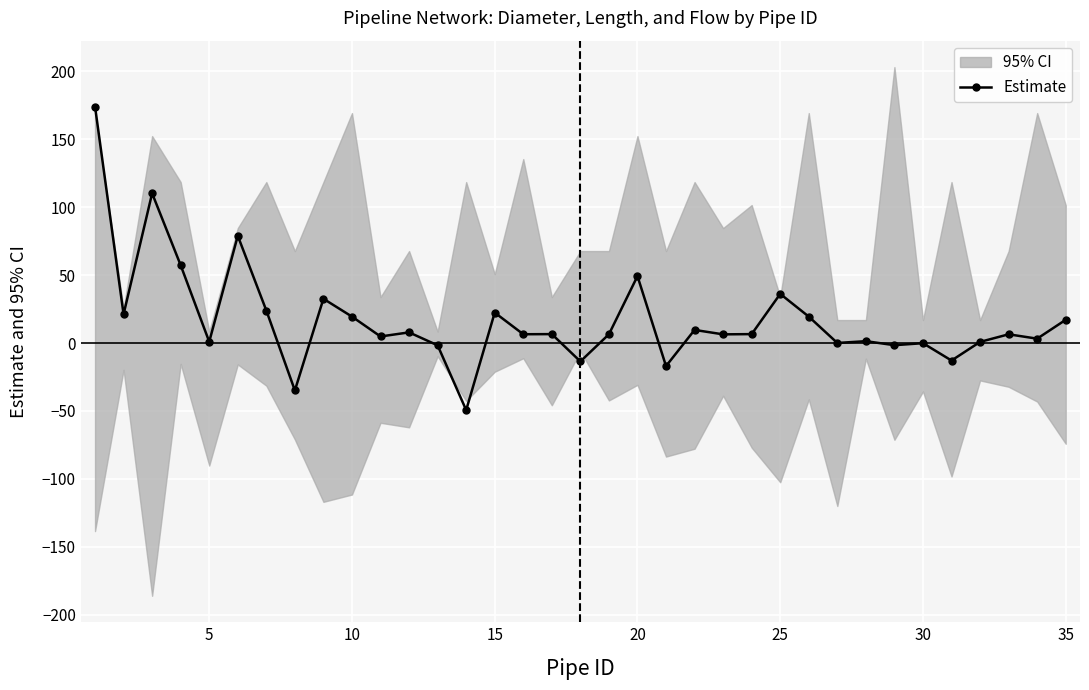

How many categories are shown in the chart?

35